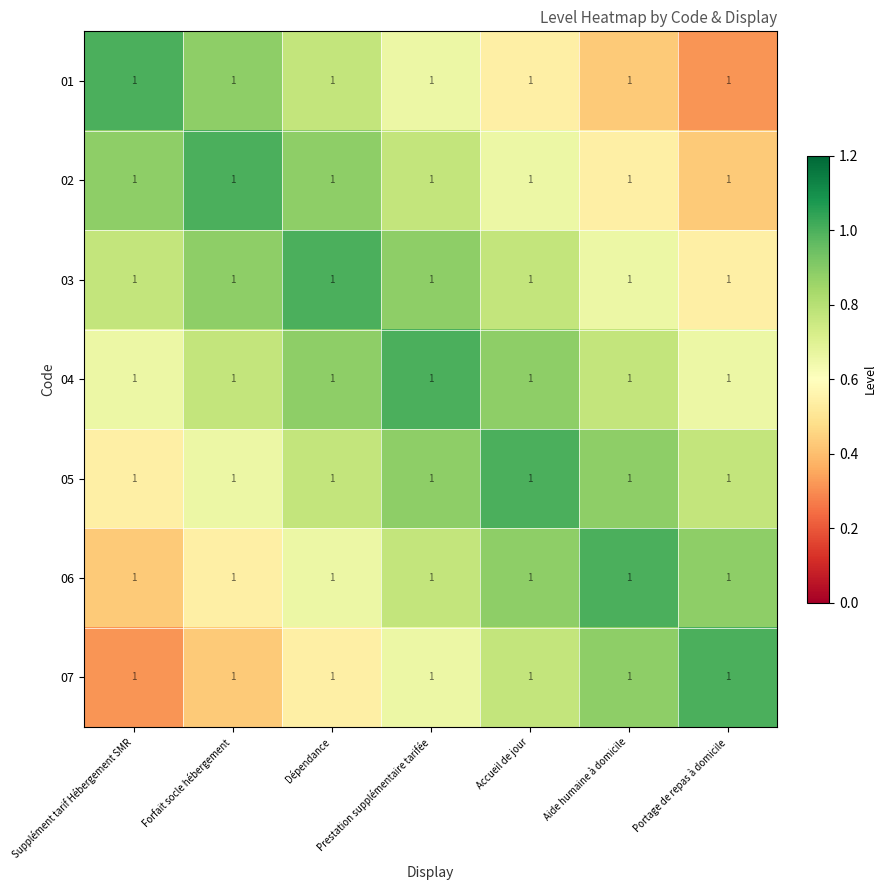

What is the total value across all series at Portage de repas à domicile?

4.6